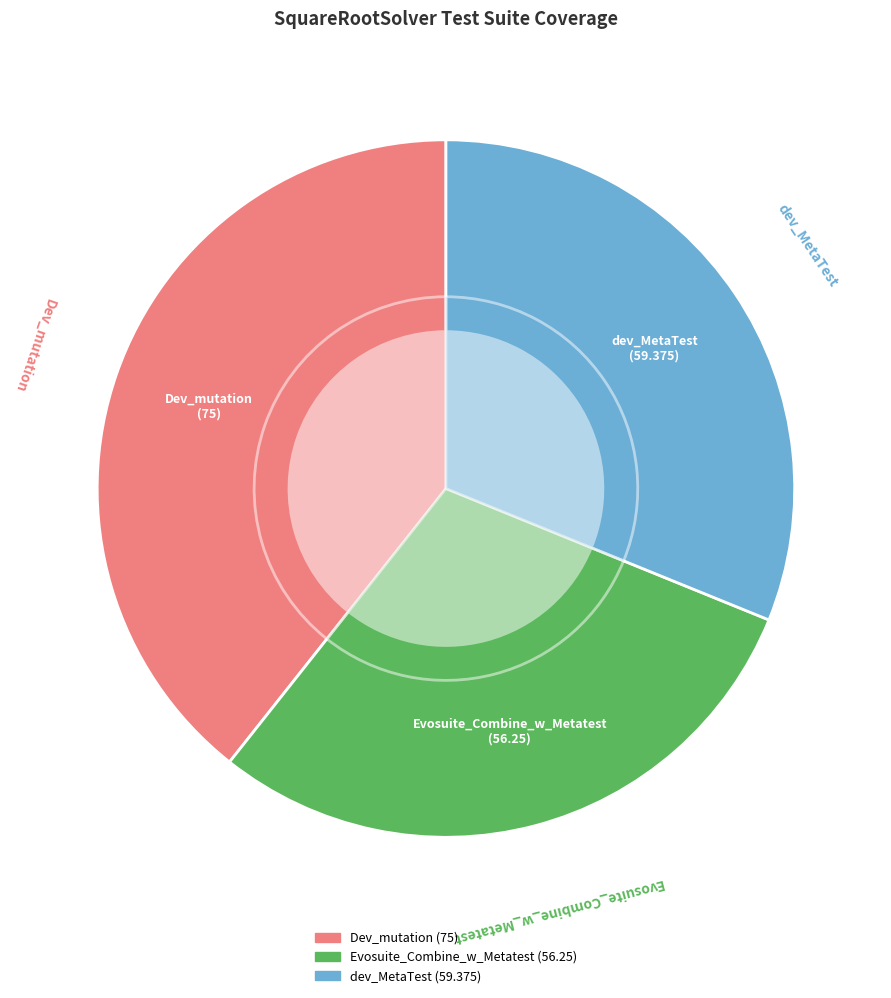

To the nearest percent, what percentage of the pie is Evosuite_Combine_w_Metatest?

30%